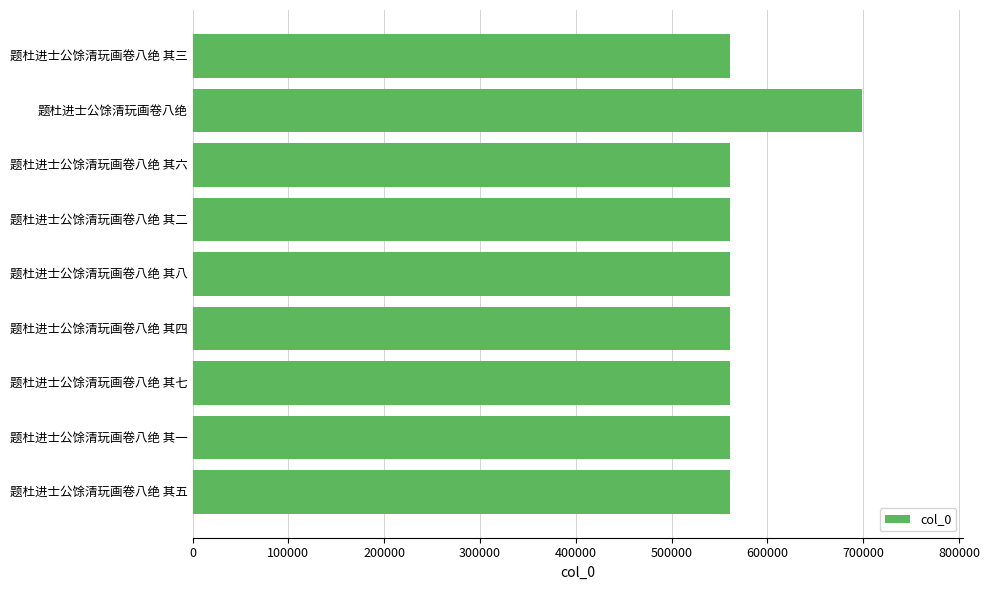

What is the difference between the maximum and minimum values?

138077